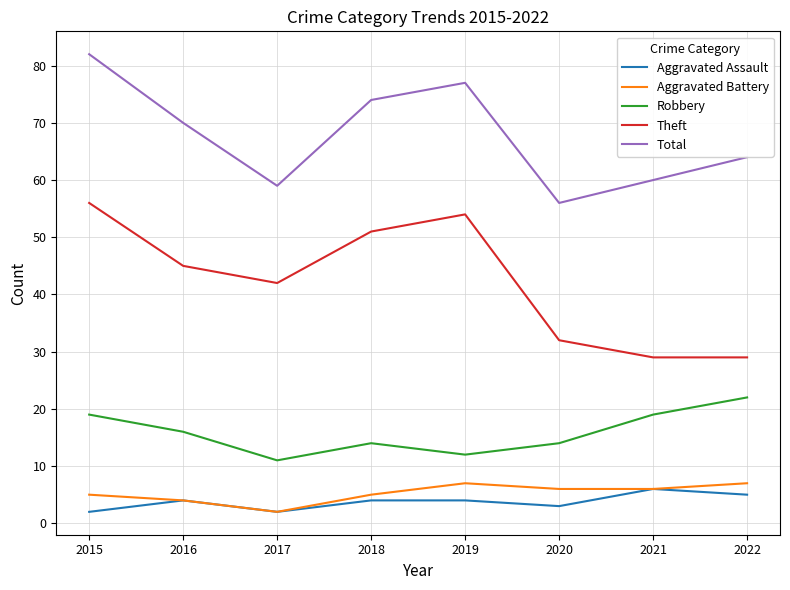

Reading left to right, list all the values displayed in this chart.

Aggravated Assault: 2015=2	2016=4	2017=2	2018=4	2019=4	2020=3	2021=6	2022=5
Aggravated Battery: 2015=5	2016=4	2017=2	2018=5	2019=7	2020=6	2021=6	2022=7
Robbery: 2015=19	2016=16	2017=11	2018=14	2019=12	2020=14	2021=19	2022=22
Theft: 2015=56	2016=45	2017=42	2018=51	2019=54	2020=32	2021=29	2022=29
Total: 2015=82	2016=70	2017=59	2018=74	2019=77	2020=56	2021=60	2022=64